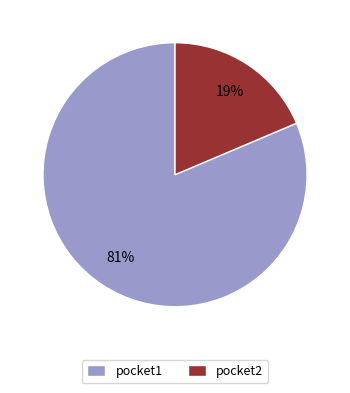

What percentage is the pocket2 slice, to the nearest percent?

19%